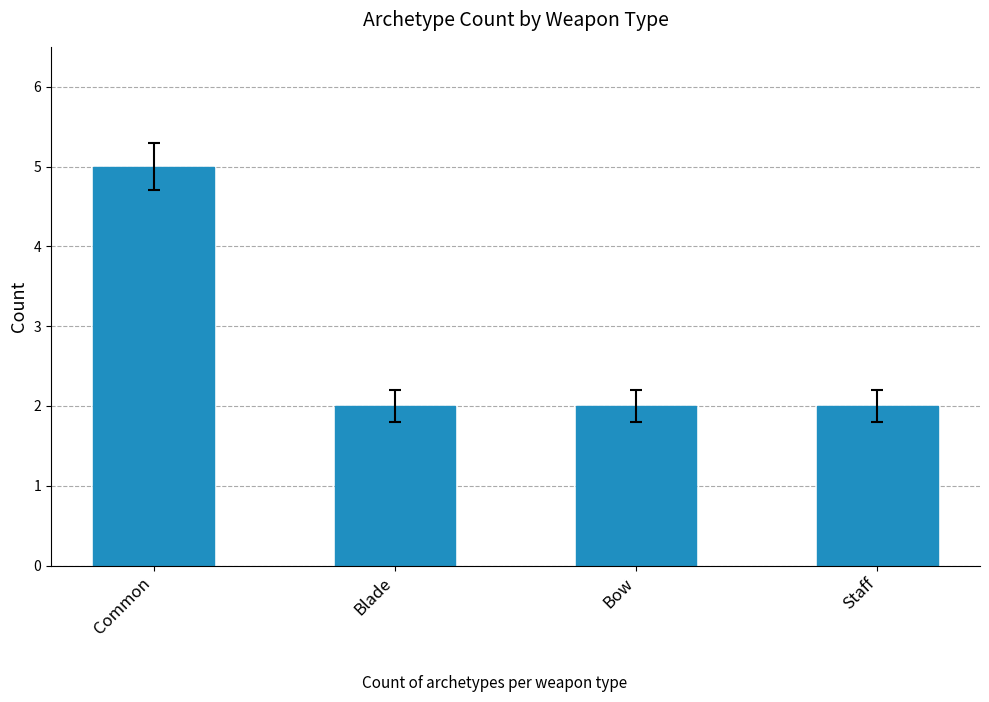

Reading right to left, transcribe all the data shown in this chart.

Staff=2	Bow=2	Blade=2	Common=5